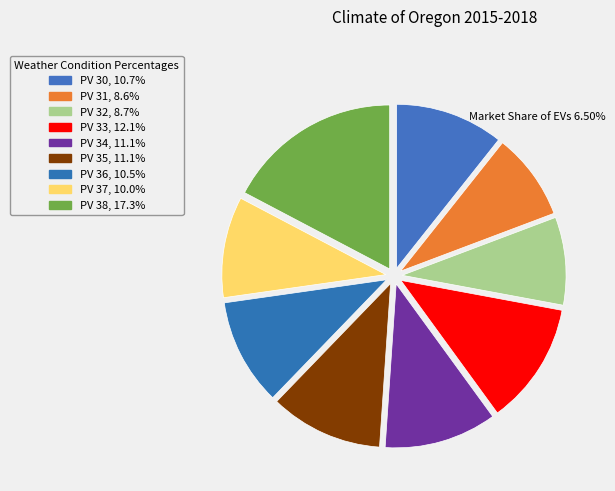

How many slices are in this pie chart?

9